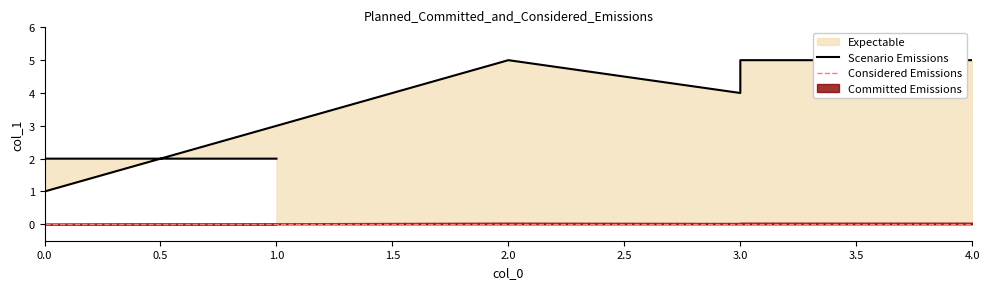

What is the average value?

3